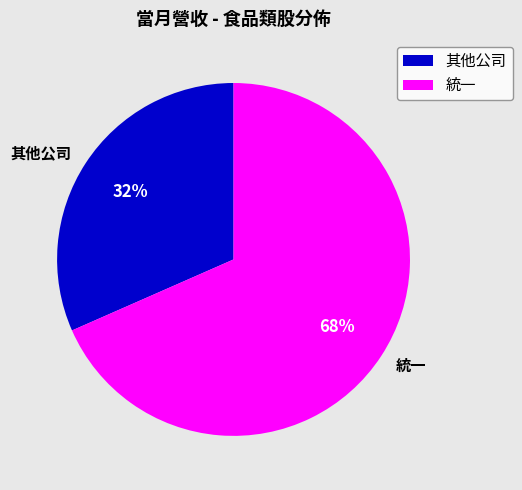

Is 統一 the majority of the pie?

Yes